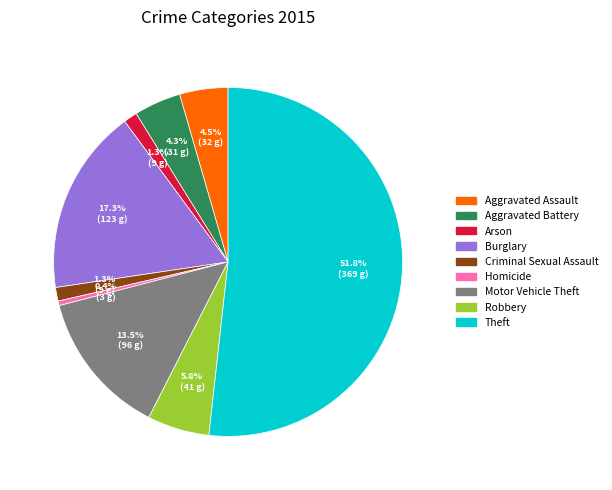

Between Aggravated Assault and Arson, which is larger?

Aggravated Assault